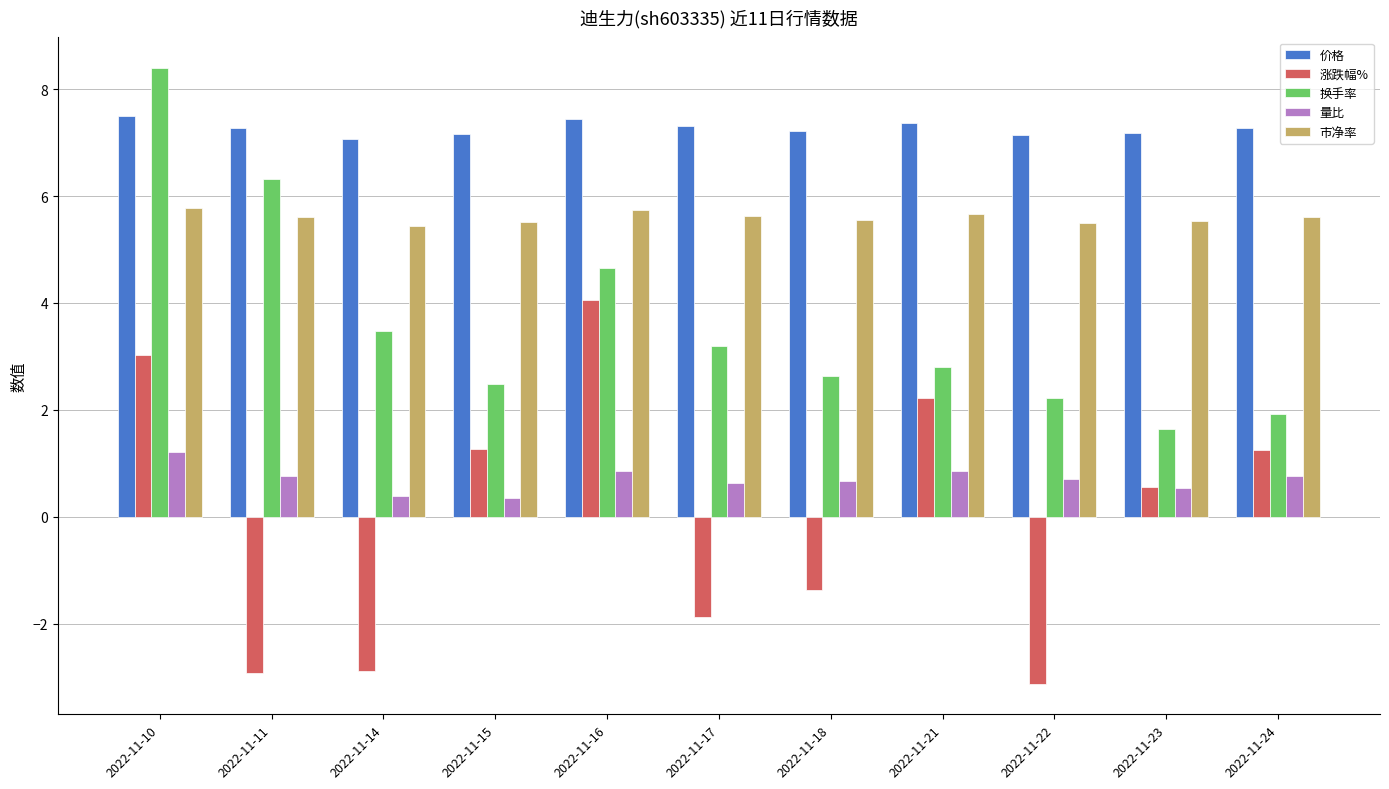

Is the value of 涨跌幅% at 2022-11-14 greater than the value of 量比 at 2022-11-10?

No